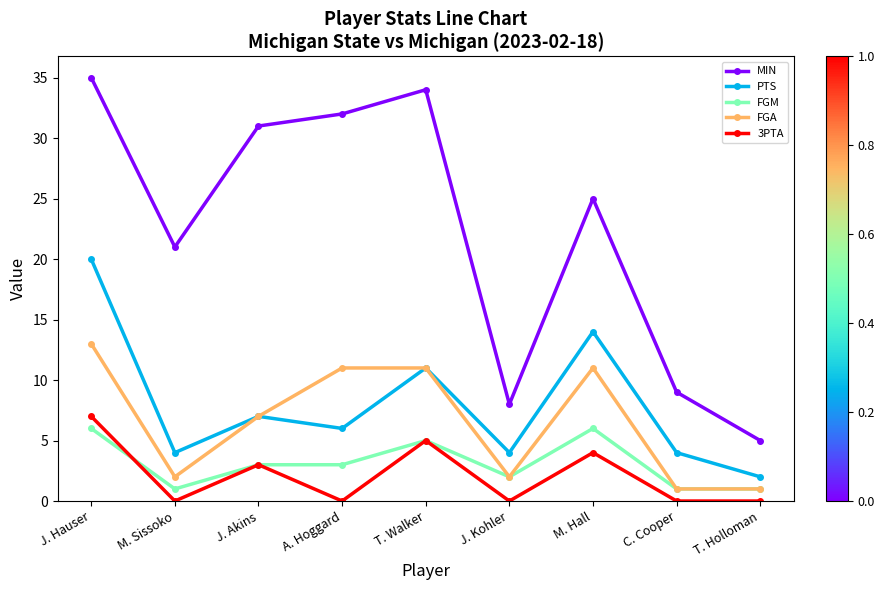

Reading right to left, extract all data points from this chart.

MIN: T. Holloman=5	C. Cooper=9	M. Hall=25	J. Kohler=8	T. Walker=34	A. Hoggard=32	J. Akins=31	M. Sissoko=21	J. Hauser=35
PTS: T. Holloman=2	C. Cooper=4	M. Hall=14	J. Kohler=4	T. Walker=11	A. Hoggard=6	J. Akins=7	M. Sissoko=4	J. Hauser=20
FGM: T. Holloman=1	C. Cooper=1	M. Hall=6	J. Kohler=2	T. Walker=5	A. Hoggard=3	J. Akins=3	M. Sissoko=1	J. Hauser=6
FGA: T. Holloman=1	C. Cooper=1	M. Hall=11	J. Kohler=2	T. Walker=11	A. Hoggard=11	J. Akins=7	M. Sissoko=2	J. Hauser=13
3PTA: T. Holloman=0	C. Cooper=0	M. Hall=4	J. Kohler=0	T. Walker=5	A. Hoggard=0	J. Akins=3	M. Sissoko=0	J. Hauser=7